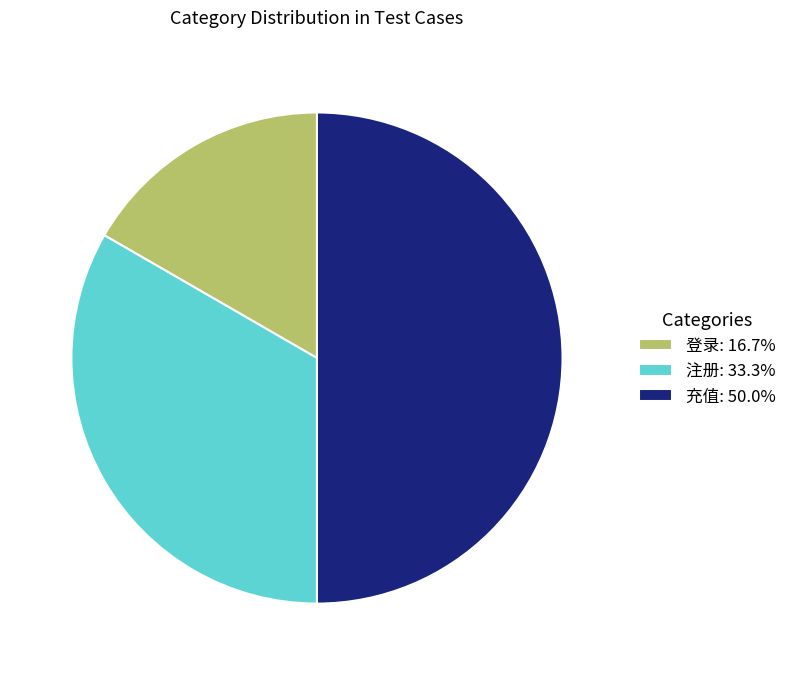

How many slices are in this pie chart?

3